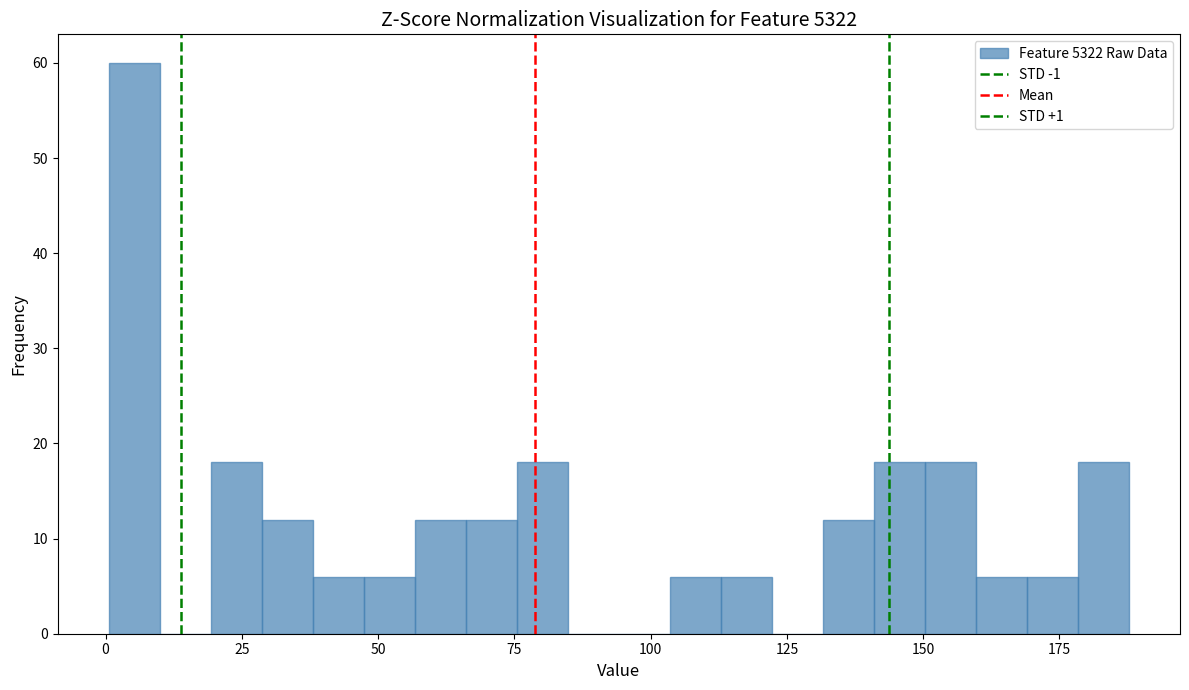

Around what value on the x-axis is the tallest bar? Give the approximate position of its centre, as read against the axis.

5